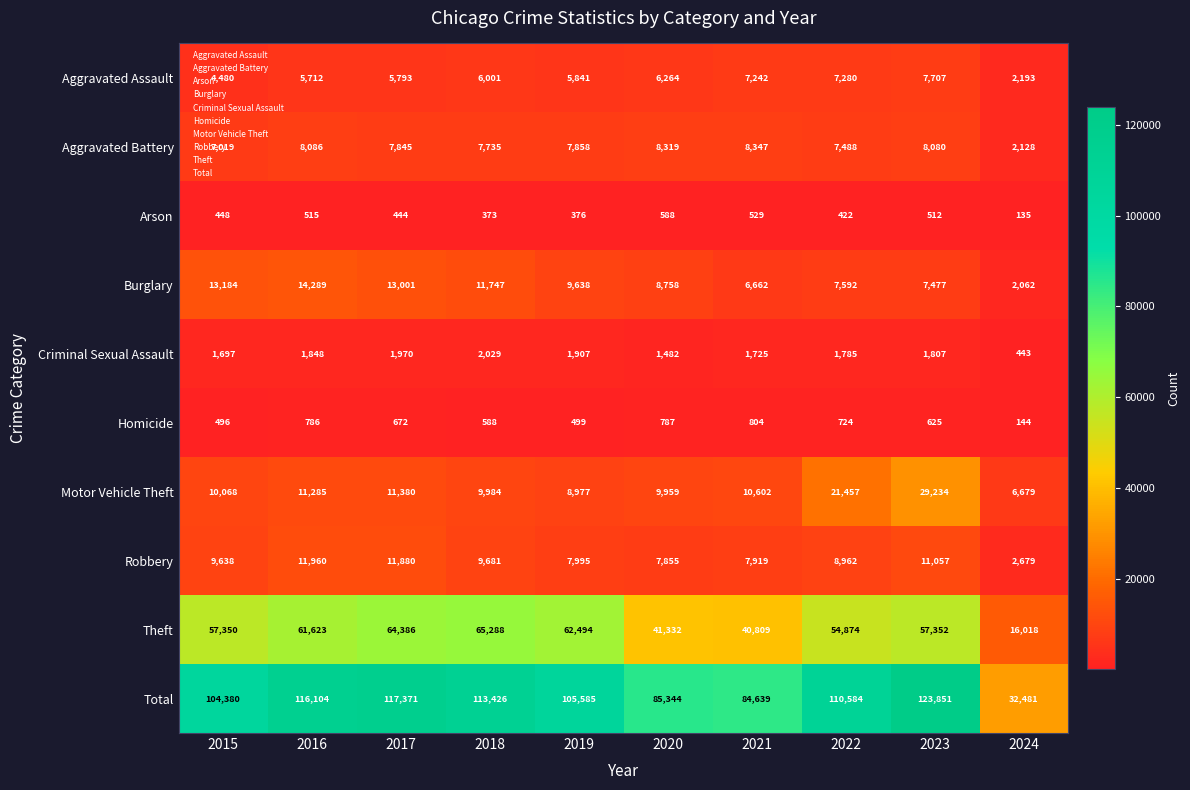

What is the difference between the second highest and minimum values in the Homicide series?

643